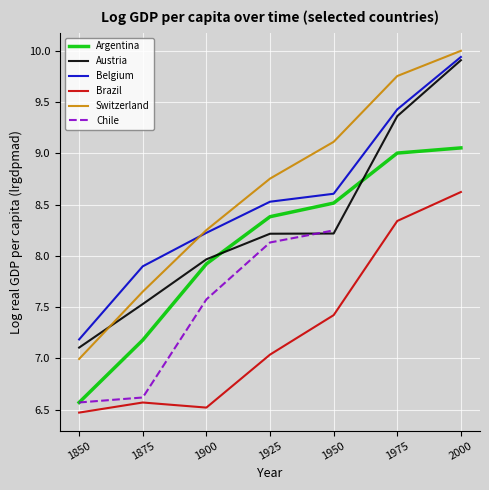

True or false: Switzerland and Argentina cross at least once.

False